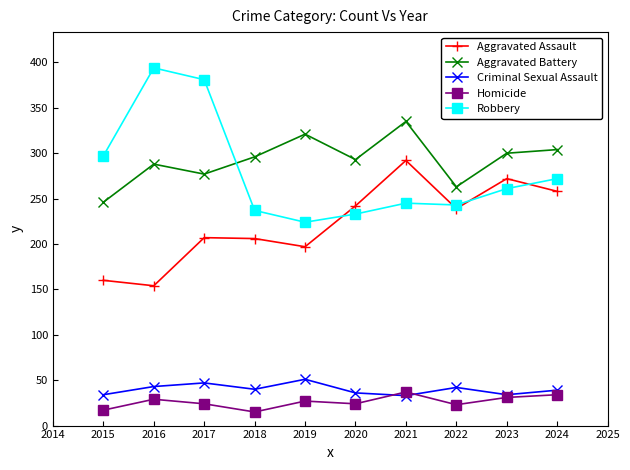

Which series has the largest total across all categories?

Aggravated Battery